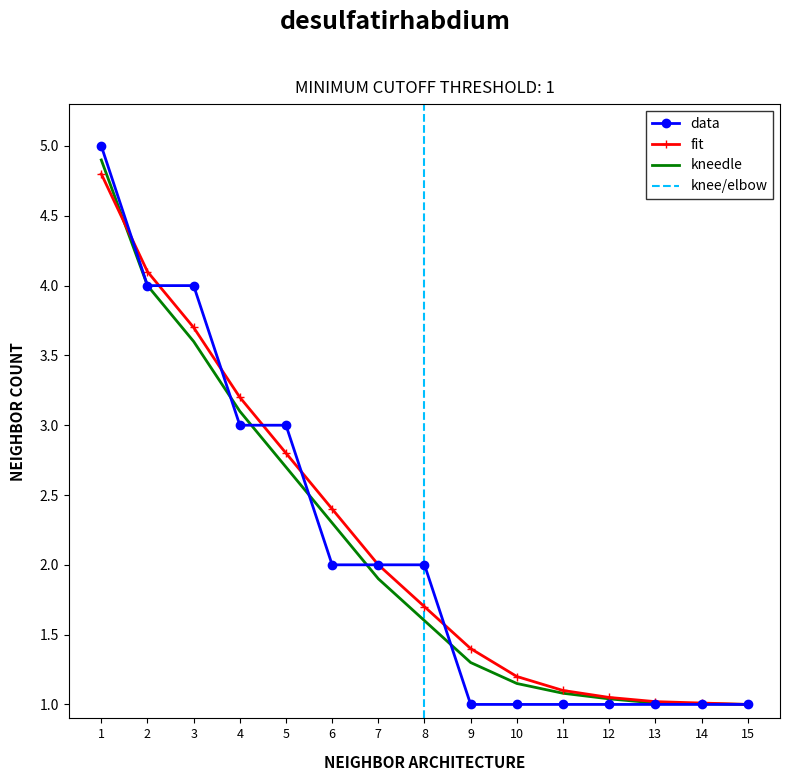

Rank the series at 11 from highest to lowest value.

fit, kneedle, data